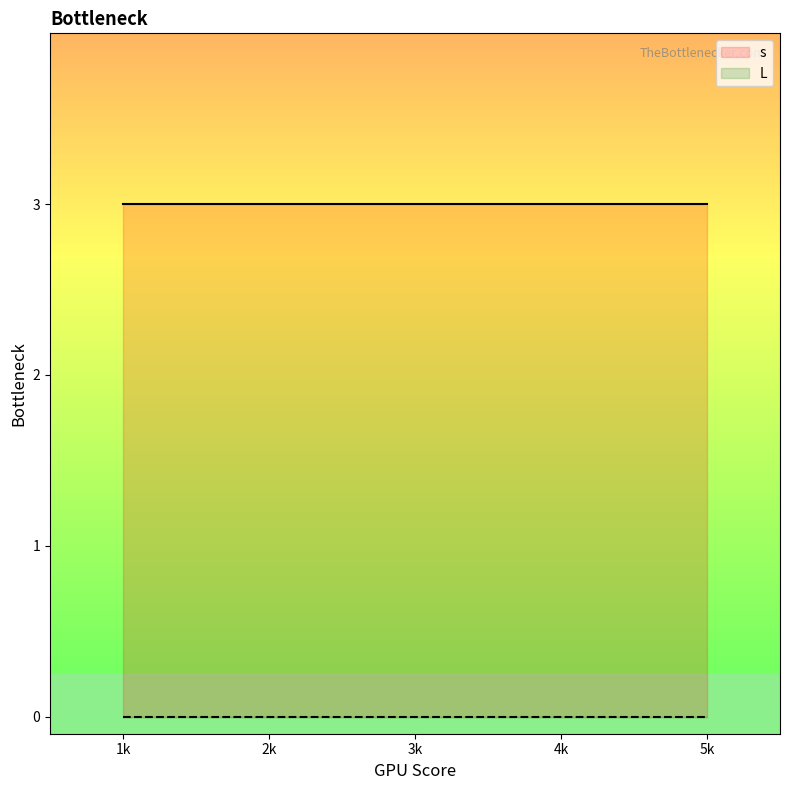

Which series changed the most between 2k and 4k?

s